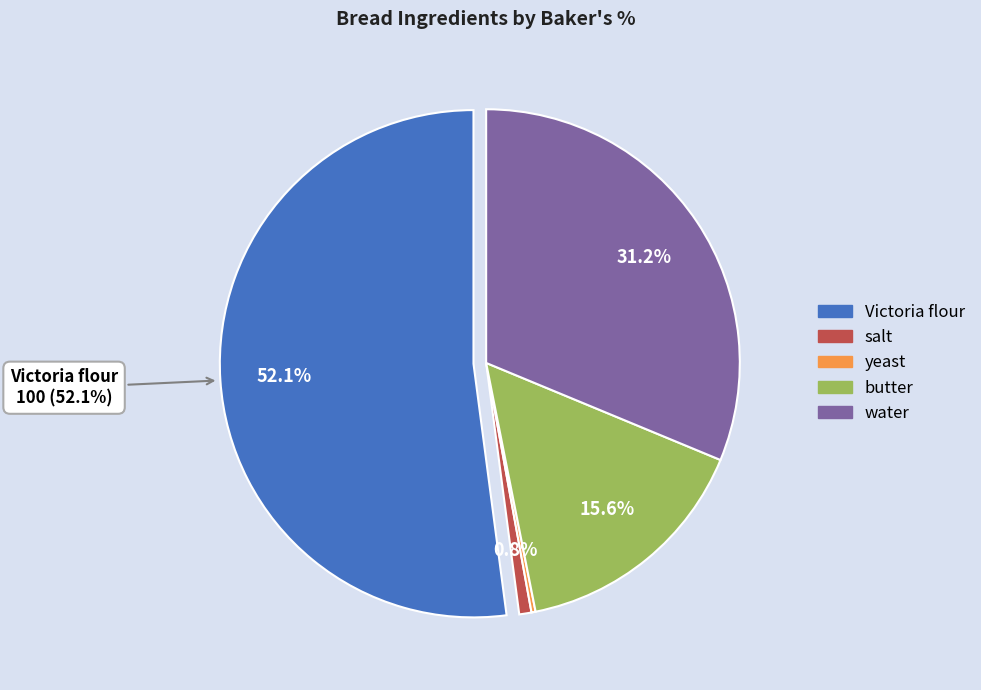

Which slice is the smallest?

yeast